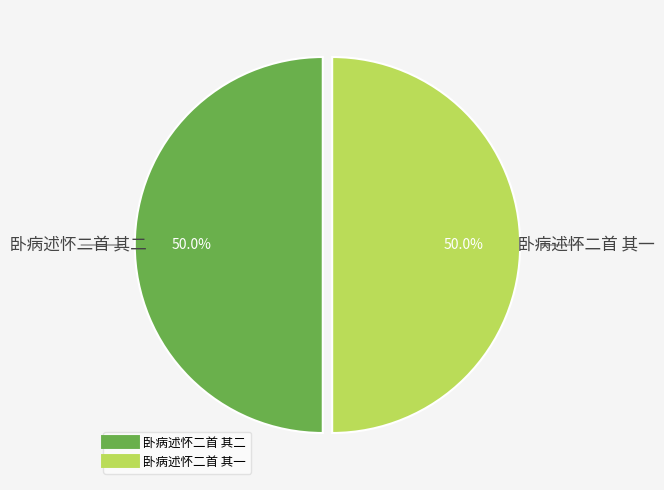

To the nearest percent, what percentage of the pie is 卧病述怀二首 其一?

50%